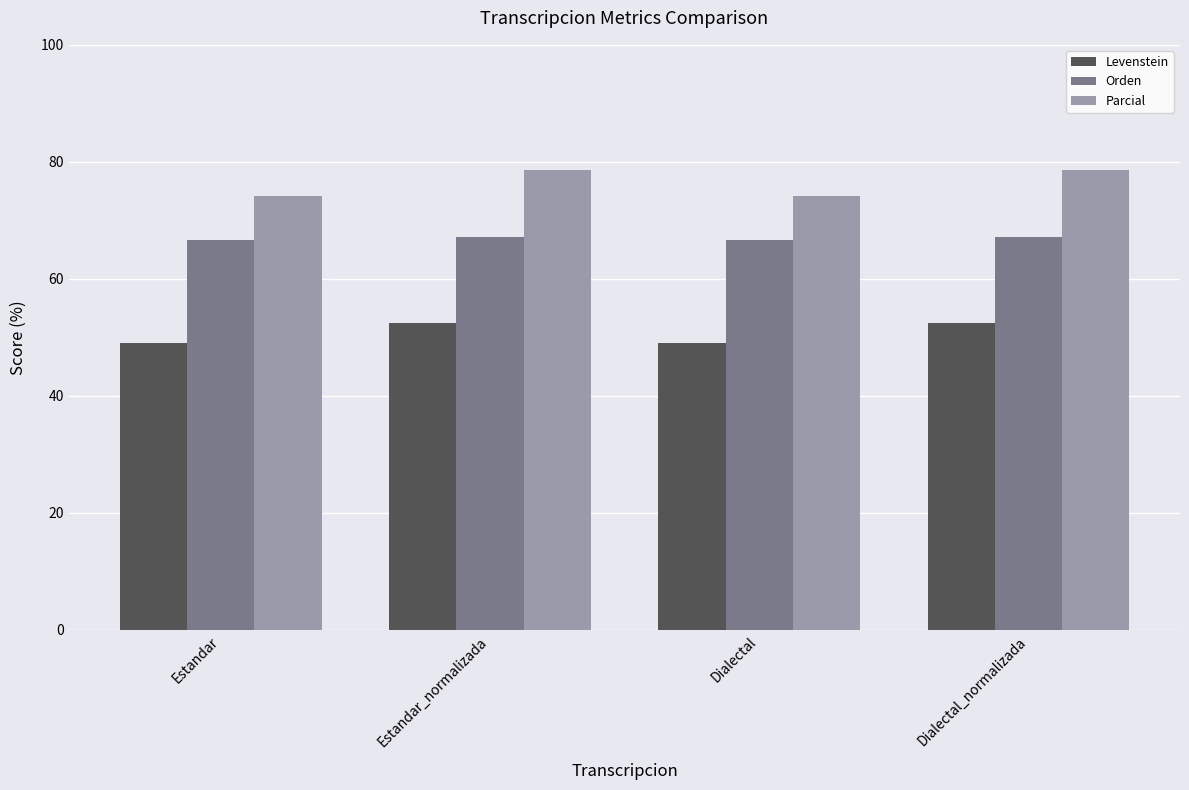

Rank the series at Dialectal from lowest to highest value.

Levenstein, Orden, Parcial